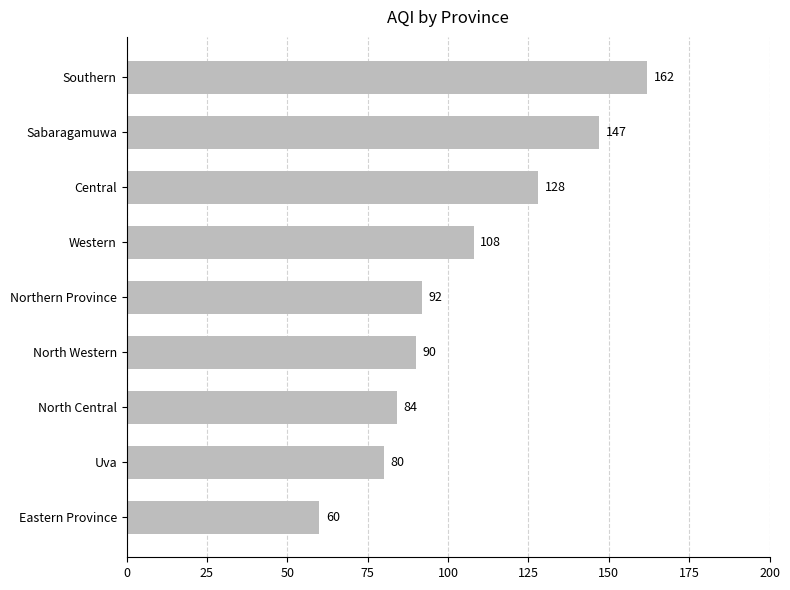

At which label is the value closest to 111?

Western